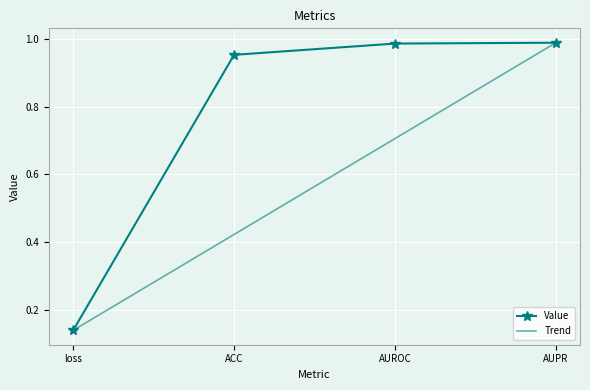

Is it true that Trend equals 0.2 at loss?

False